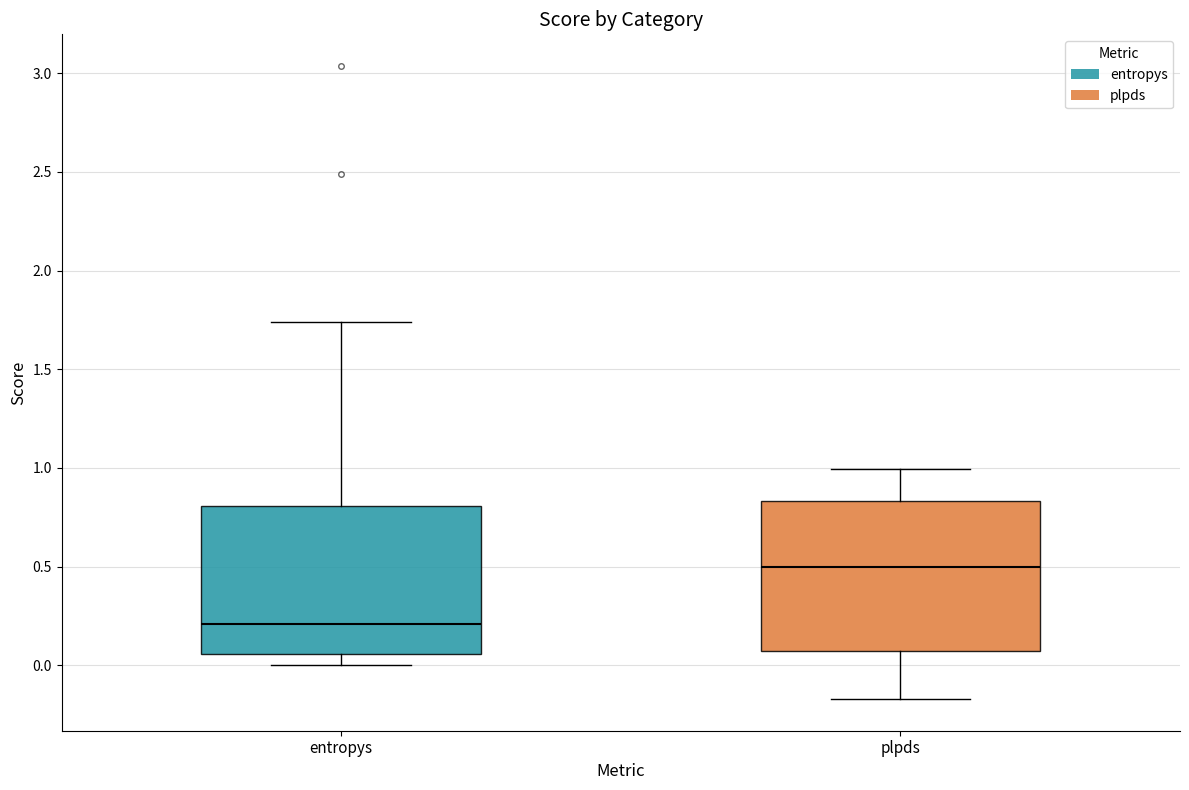

Reading left to right, transcribe this box plot: for each box, give where its median line is, the range the box spans, and where its two whiskers end, as read against the y-axis. The values are not printed on the chart, so give them approximately, as read against the axis.

entropys: median 0.20, box 0.05 to 0.80, whiskers 0.00 to 1.75
plpds: median 0.50, box 0.05 to 0.85, whiskers -0.15 to 1.00